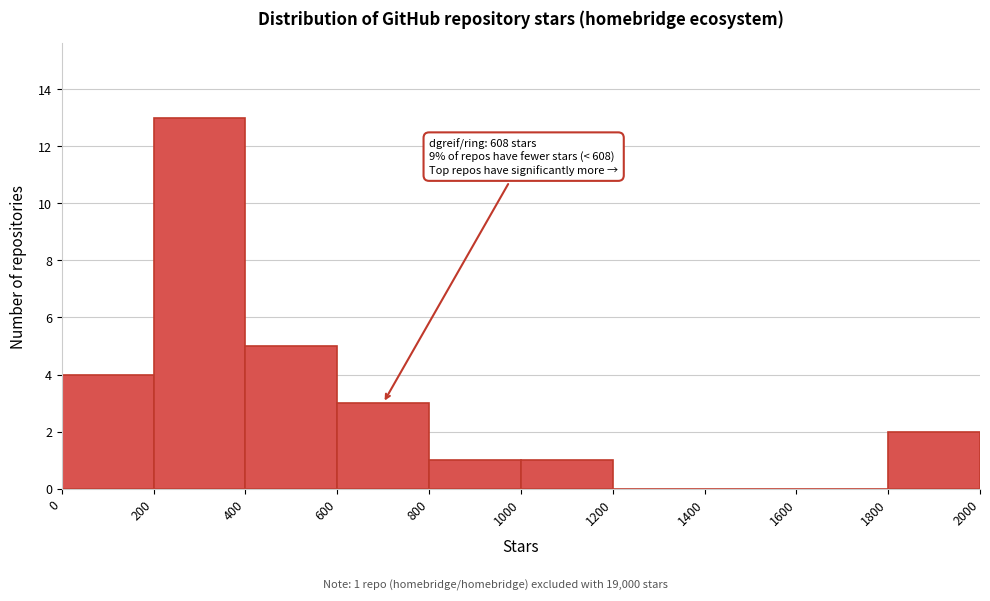

Which range on the x-axis has the tallest bar?

200 to 400